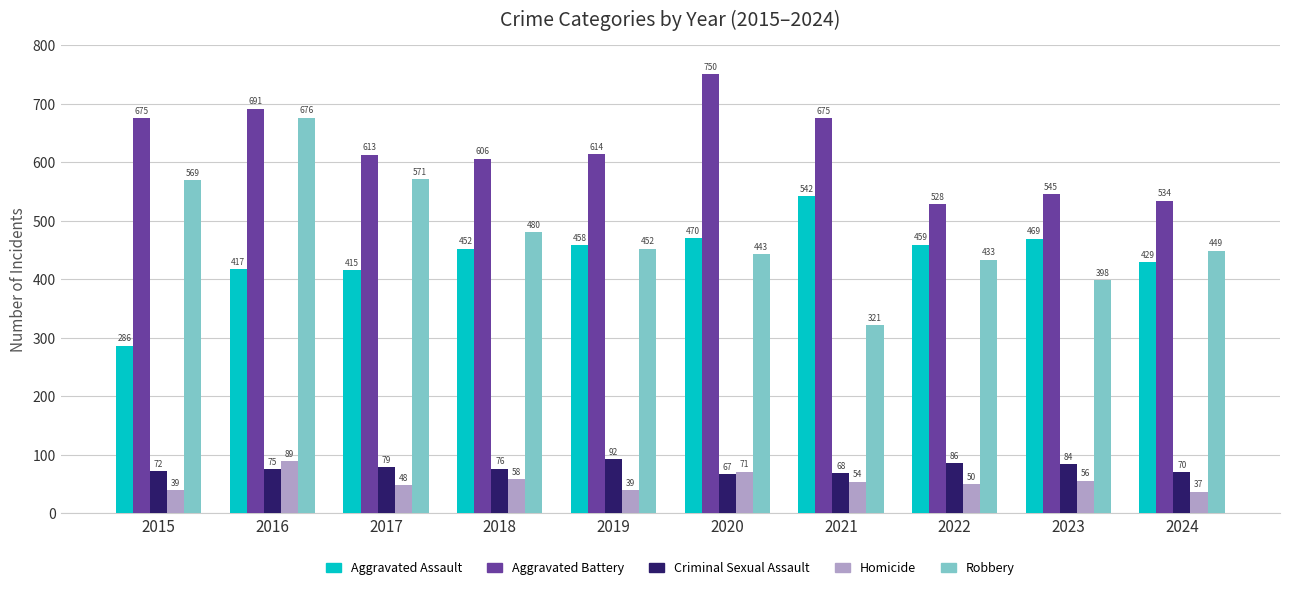

How many series are shown in this chart?

5